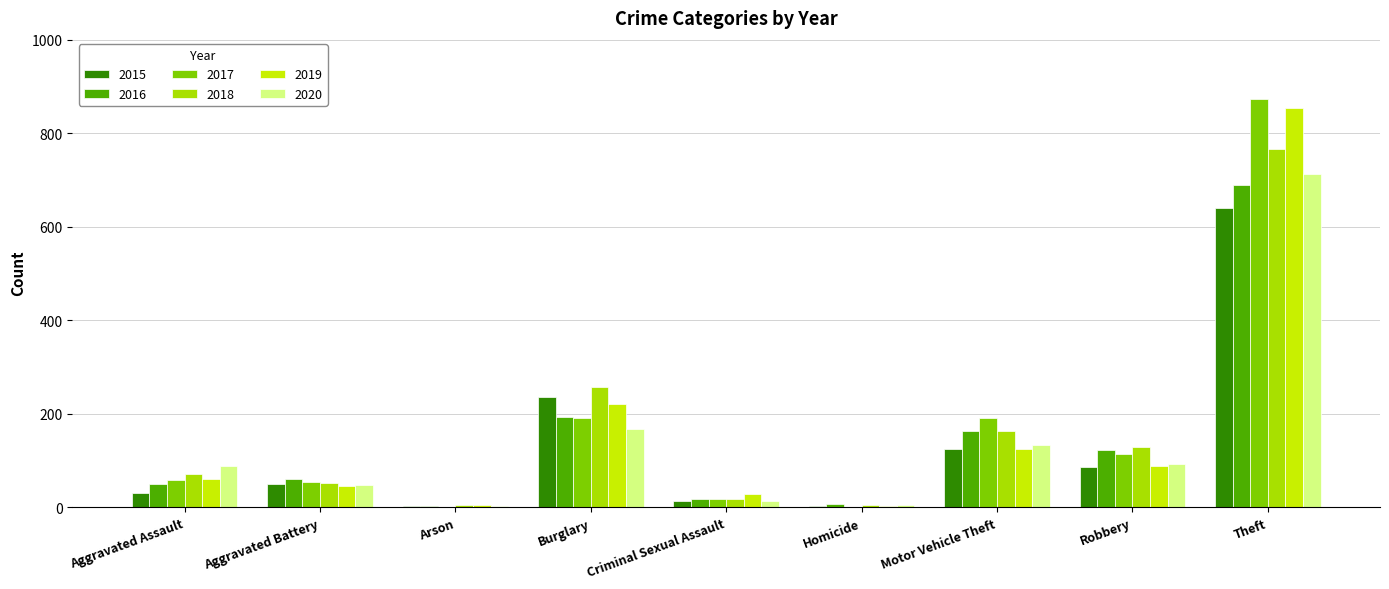

Reading left to right, what are all the values shown in this chart?

2015: Aggravated Assault=31	Aggravated Battery=50	Arson=3	Burglary=236	Criminal Sexual Assault=13	Homicide=4	Motor Vehicle Theft=125	Robbery=87	Theft=641
2016: Aggravated Assault=50	Aggravated Battery=60	Arson=3	Burglary=194	Criminal Sexual Assault=19	Homicide=8	Motor Vehicle Theft=163	Robbery=123	Theft=689
2017: Aggravated Assault=59	Aggravated Battery=54	Arson=1	Burglary=192	Criminal Sexual Assault=19	Homicide=2	Motor Vehicle Theft=191	Robbery=115	Theft=873
2018: Aggravated Assault=72	Aggravated Battery=52	Arson=6	Burglary=257	Criminal Sexual Assault=19	Homicide=5	Motor Vehicle Theft=164	Robbery=130	Theft=767
2019: Aggravated Assault=61	Aggravated Battery=45	Arson=5	Burglary=221	Criminal Sexual Assault=29	Homicide=3	Motor Vehicle Theft=125	Robbery=89	Theft=855
2020: Aggravated Assault=88	Aggravated Battery=48	Arson=4	Burglary=167	Criminal Sexual Assault=13	Homicide=6	Motor Vehicle Theft=134	Robbery=94	Theft=714